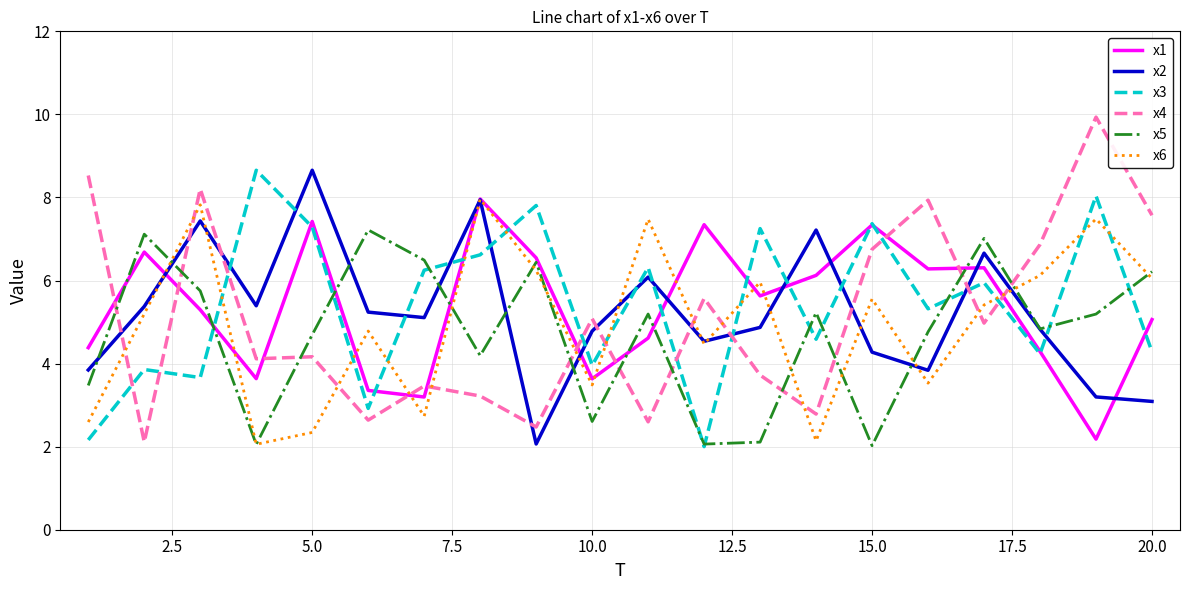

What are all the series names shown in the legend?

x1, x2, x3, x4, x5, x6